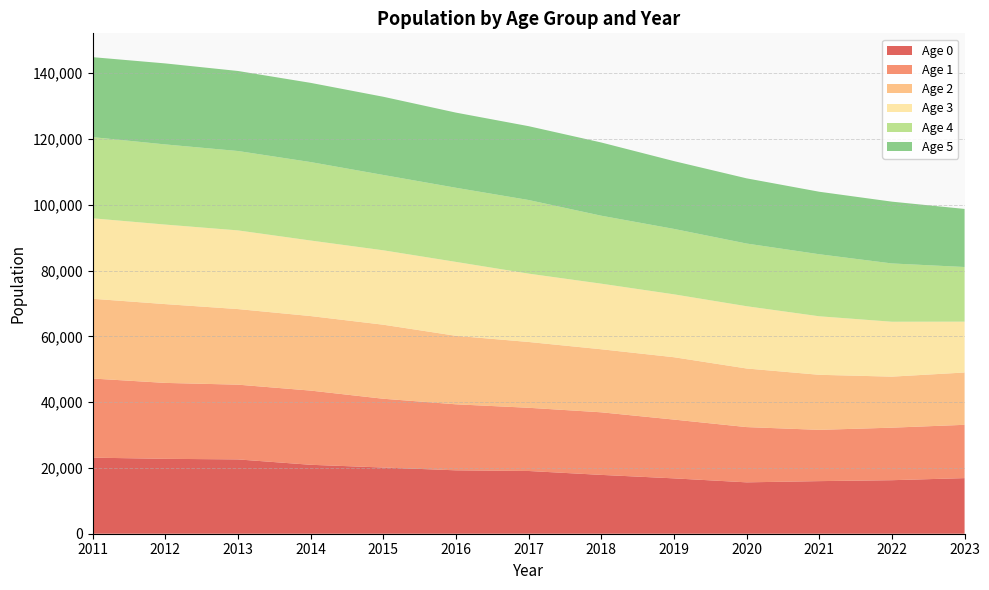

Reading right to left, transcribe all the data shown in this chart.

Age 0: 16905	16272	15991	15620	16830	17886	19073	19273	20124	20957	22592	22772	23126
Age 1: 16203	15967	15583	16798	17867	19025	19213	20069	20909	22554	22722	23076	24053
Age 2: 15903	15514	16739	17816	18963	19164	20007	20825	22509	22659	22980	23957	24249
Age 3: 15462	16694	17790	18931	19120	19942	20778	22470	22622	22966	23920	24177	24462
Age 4: 16609	17719	18860	19052	19884	20657	22379	22533	22897	23847	24130	24363	24677
Age 5: 17655	18783	19001	19819	20616	22262	22446	22846	23775	24080	24329	24628	24308